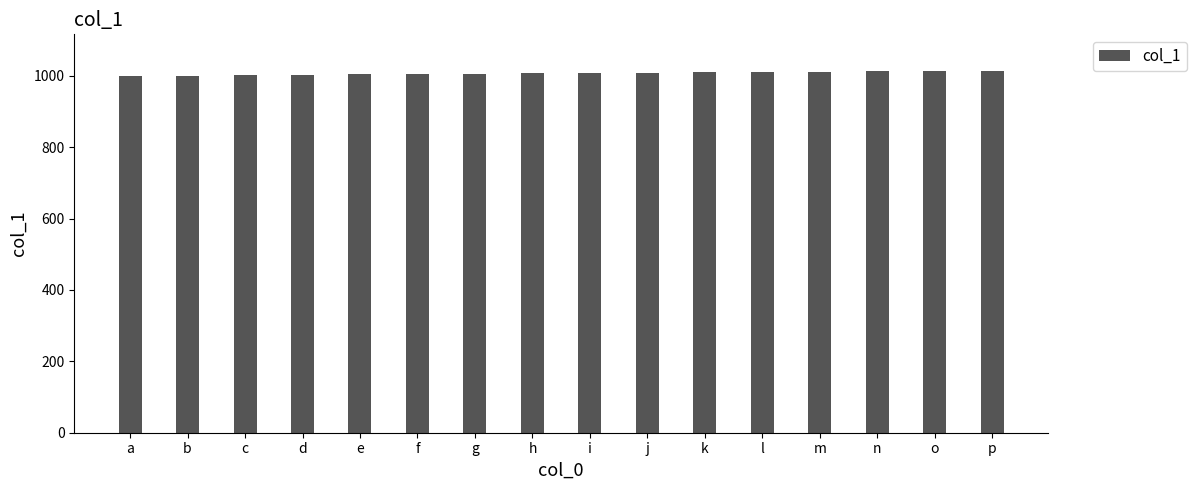

What is the minimum value shown in the chart?

1000